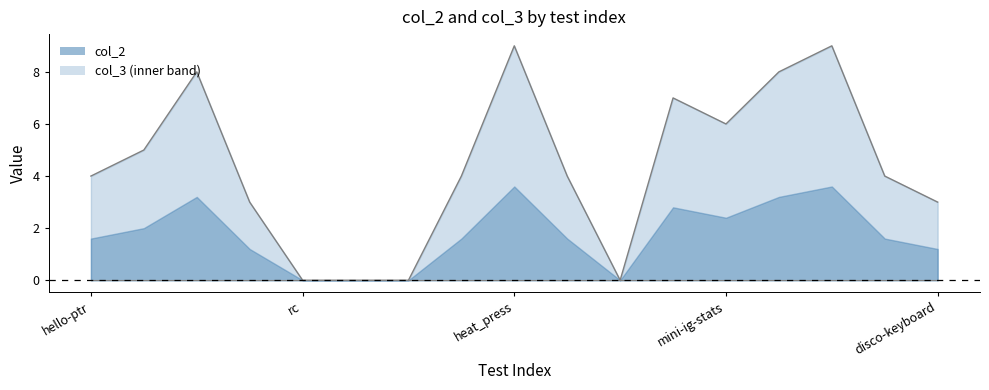

How many positive values are there?

13